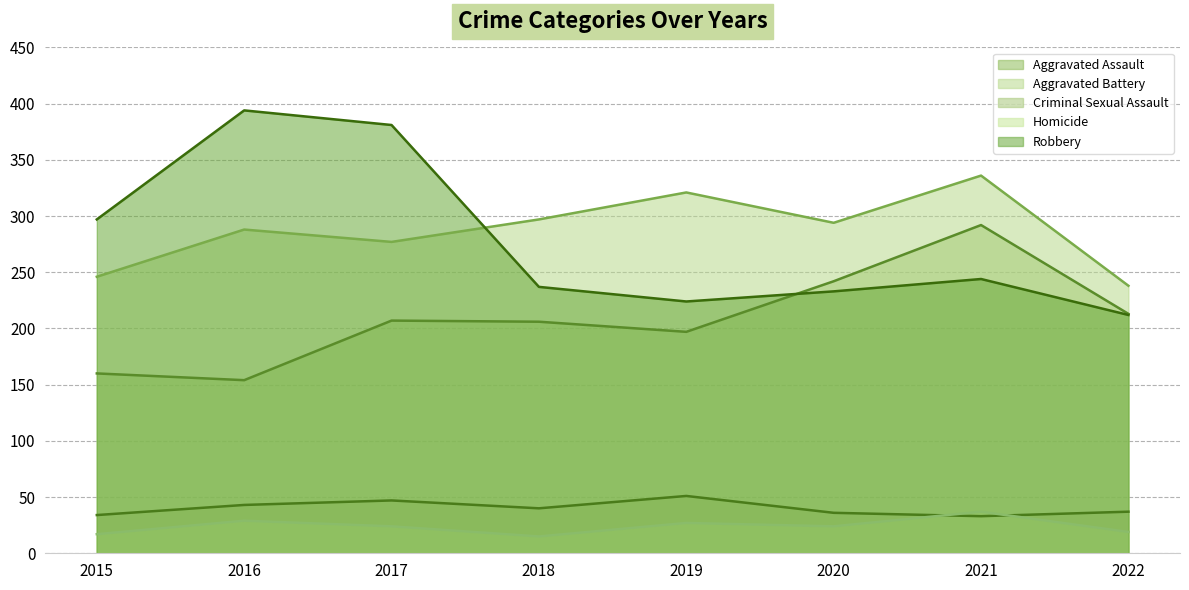

What is the highest value of the Homicide series?

37